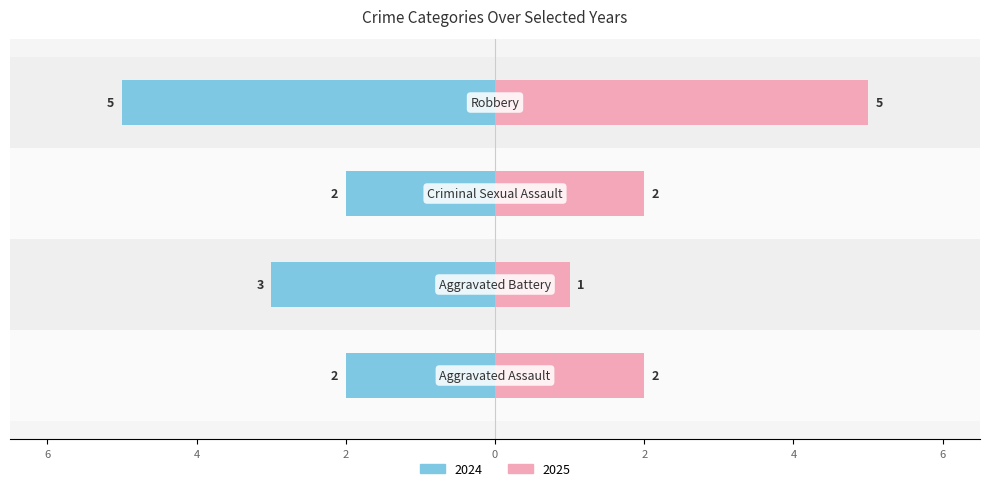

Which has a higher value, Robbery or Aggravated Assault?

Robbery